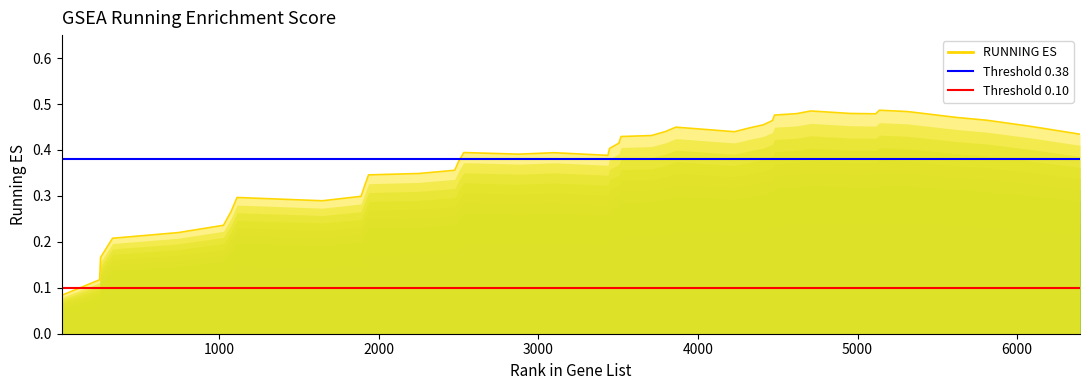

How many interior local valleys (lower than both neighbors) does the data have?

5